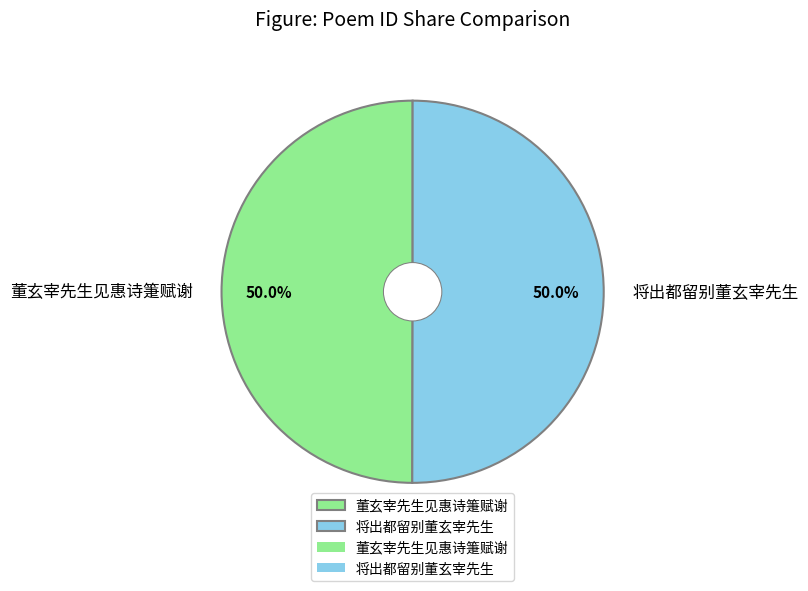

Combined, what portion of the pie is 董玄宰先生见惠诗箑赋谢 and 将出都留别董玄宰先生?

100.0%